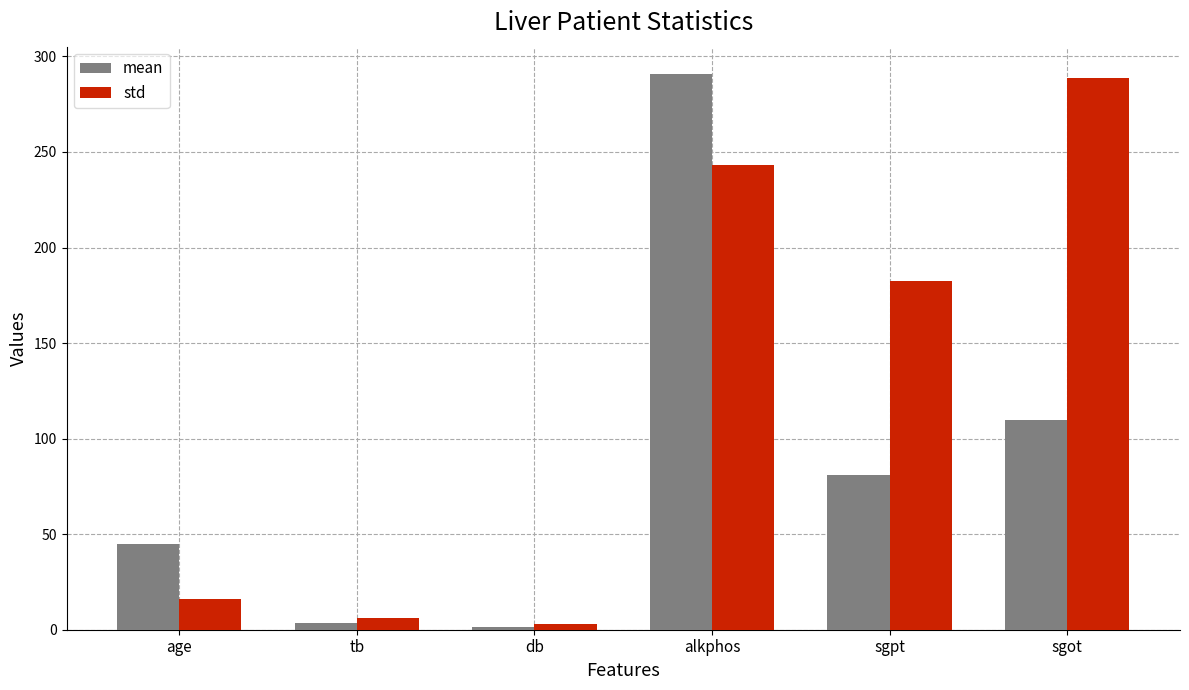

How many groups of bars are there?

6